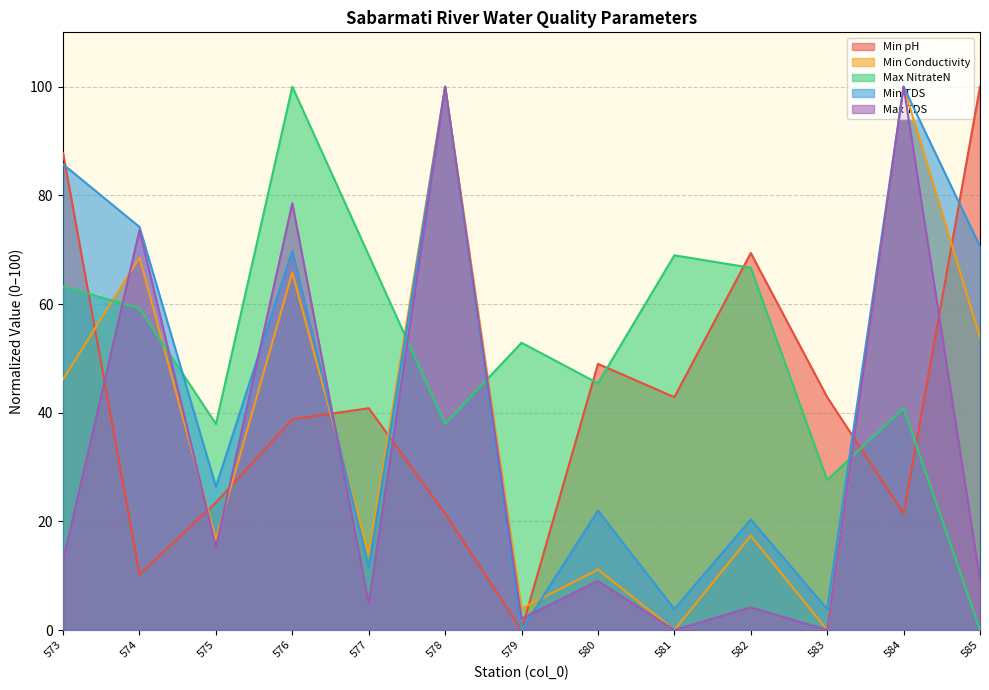

The Max NitrateN series shows 40.8 at 584. True or false?

True